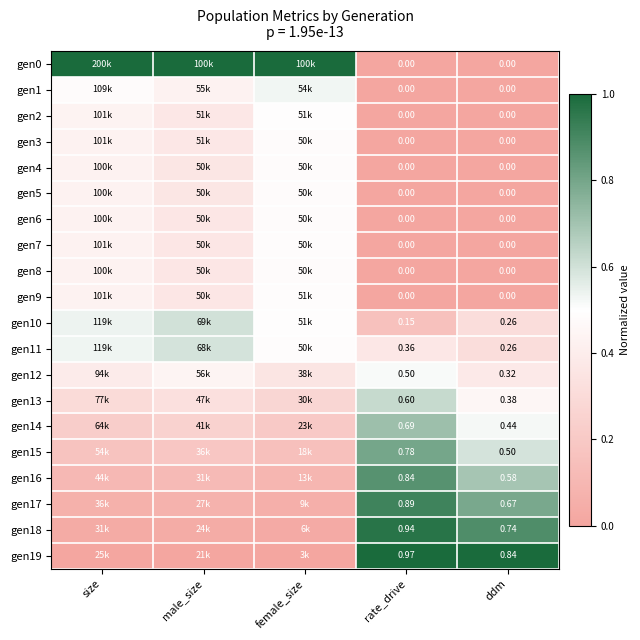

Is the value of gen14 at rate_drive greater than the value of gen8 at rate_drive?

Yes